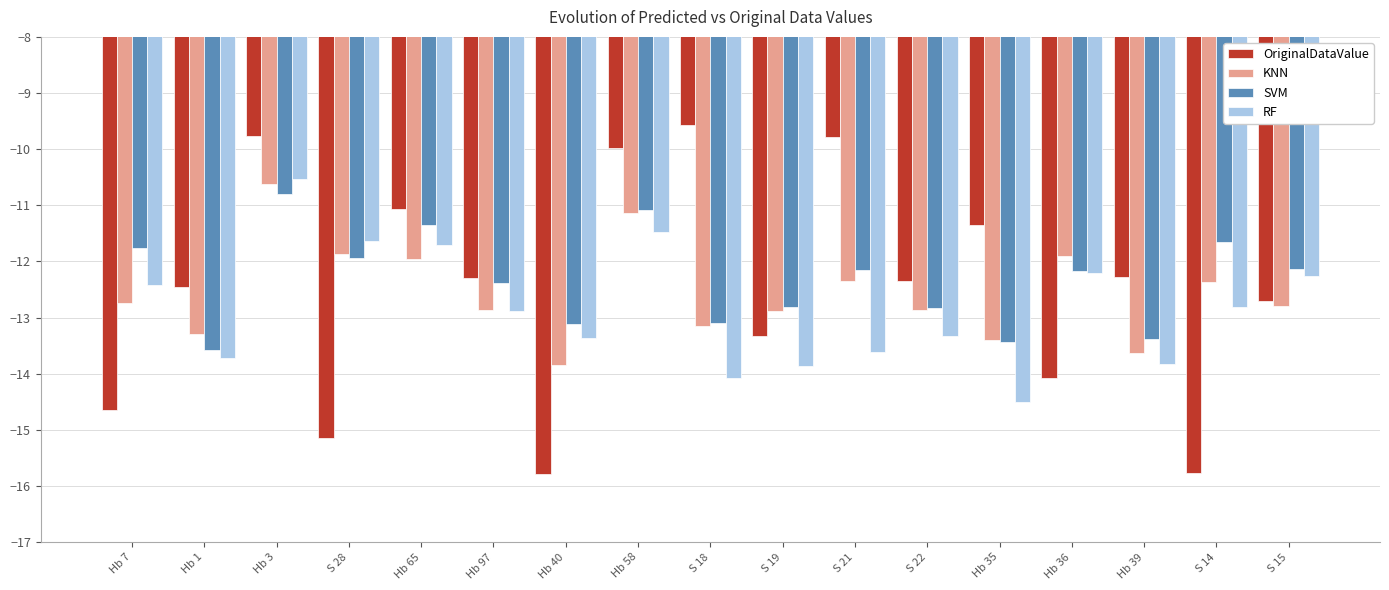

What is the difference between the maximum and minimum values in the OriginalDataValue series?

6.2